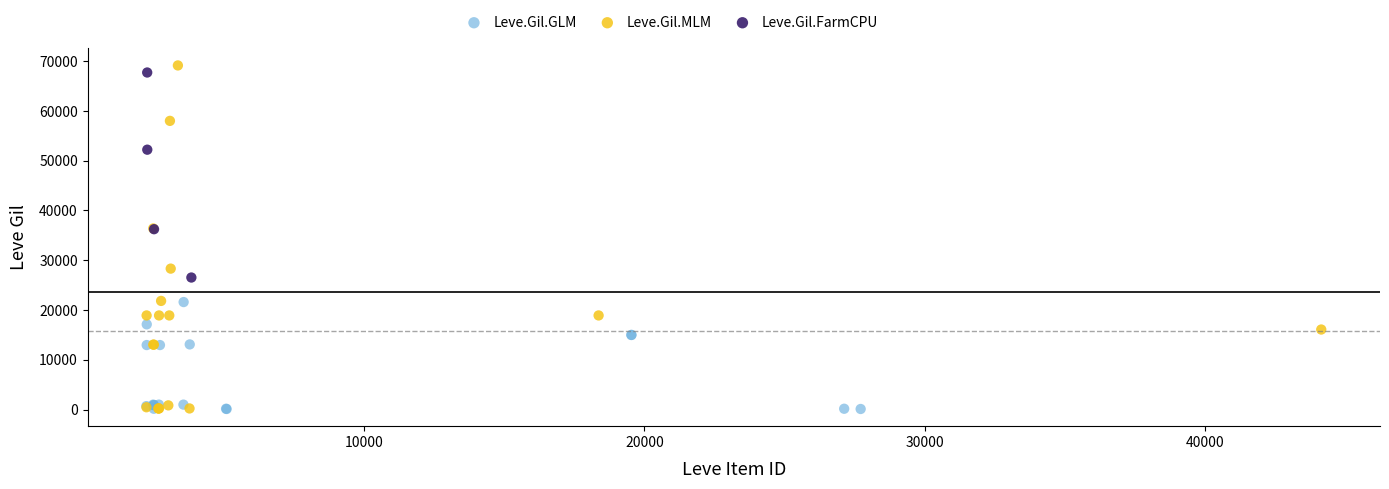

Which series has the widest spread of Y values?

Leve.Gil.MLM